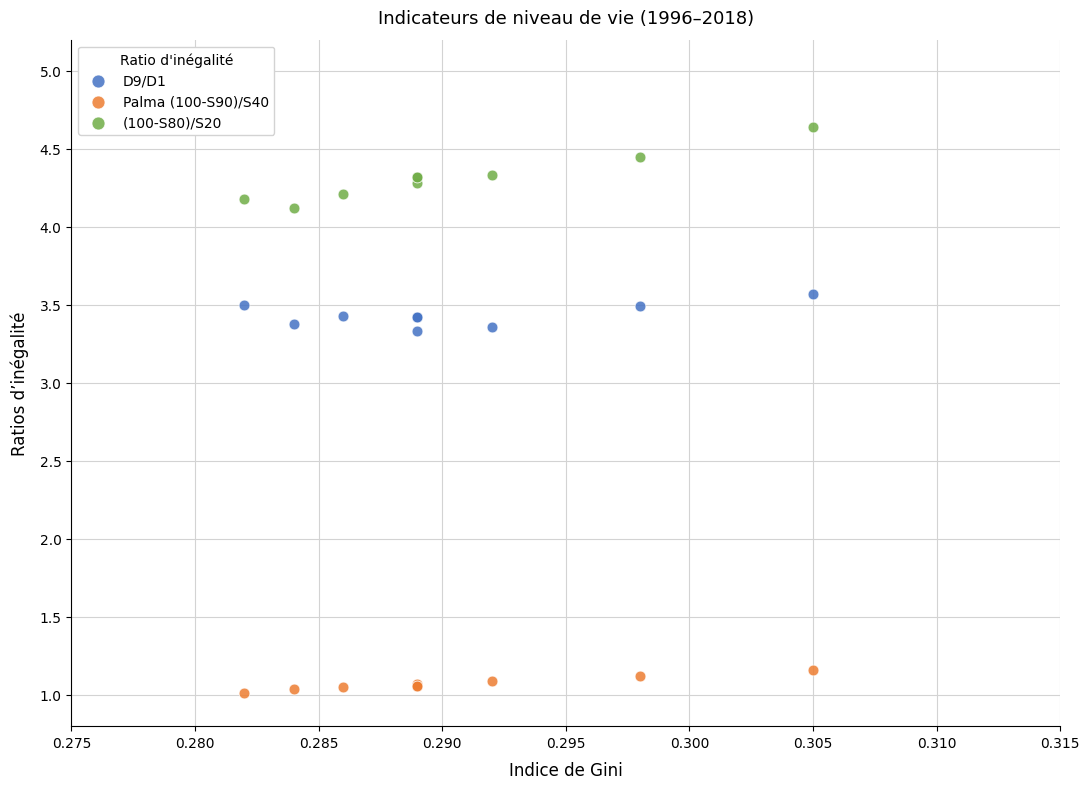

What are all the series names shown in the legend?

D9/D1, Palma (100-S90)/S40, (100-S80)/S20